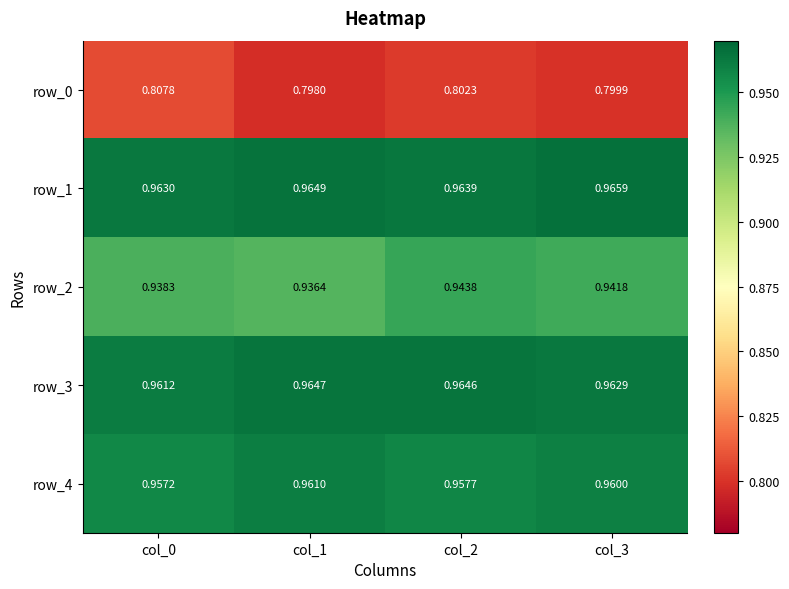

Is the value of row_3 at col_3 greater than the value of row_0 at col_1?

Yes